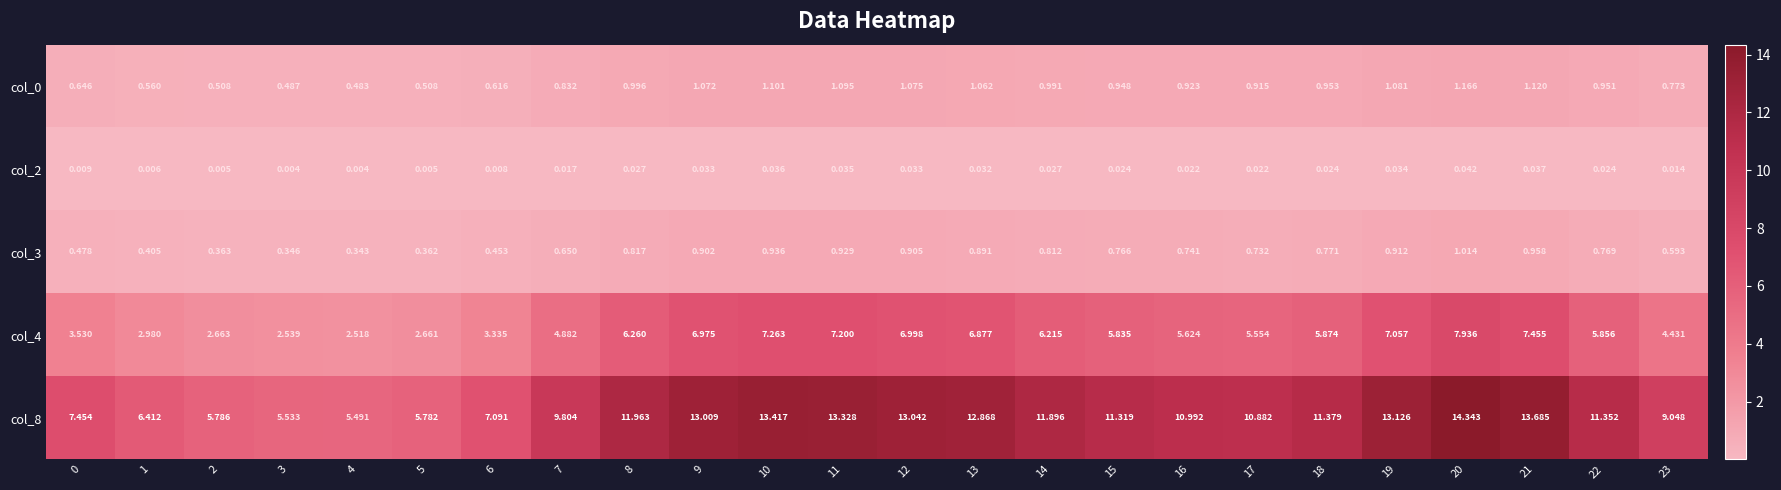

Is the value of col_2 at 6 greater than the value of col_8 at 2?

No